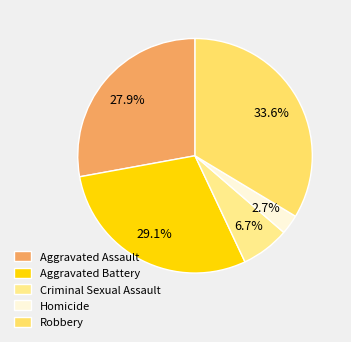

Is Homicide the majority of the pie?

No